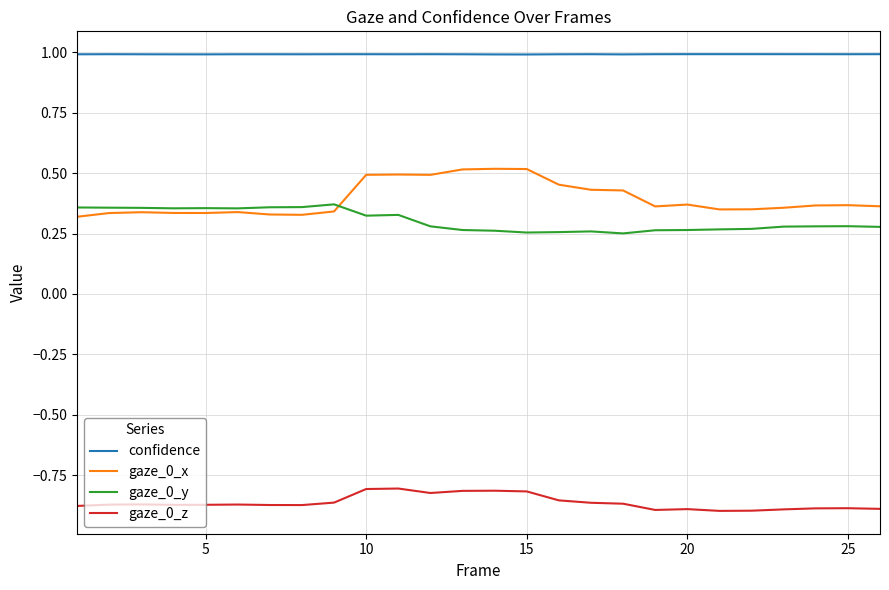

What are all the series names shown in the legend?

confidence, gaze_0_x, gaze_0_y, gaze_0_z